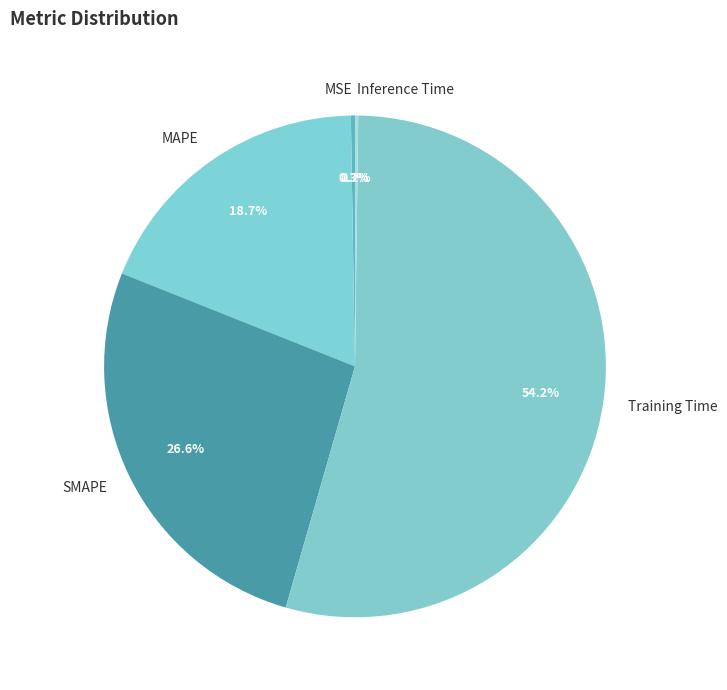

Does any single category account for the majority?

Yes